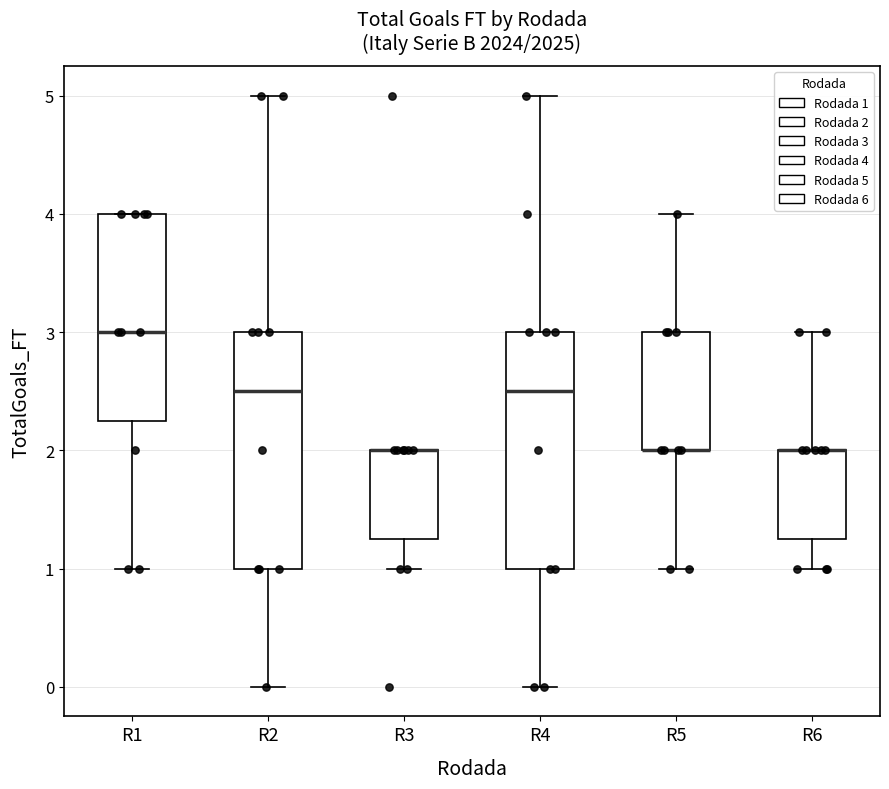

Reading left to right, read every box against the y-axis: the position of its median line, the range the box covers, and the ends of its whiskers. The values are not printed on the chart, so give them approximately, as read against the axis.

R1: median 3.0, box 2.3 to 4.0, whiskers 1.0 to 4.0
R2: median 2.5, box 1.0 to 3.0, whiskers 0.0 to 5.0
R3: median 2.0 (drawn on the box's upper edge), box 1.3 to 2.0, whiskers 1.0 to 2.0
R4: median 2.5, box 1.0 to 3.0, whiskers 0.0 to 5.0
R5: median 2.0 (drawn on the box's lower edge), box 2.0 to 3.0, whiskers 1.0 to 4.0
R6: median 2.0 (drawn on the box's upper edge), box 1.3 to 2.0, whiskers 1.0 to 3.0